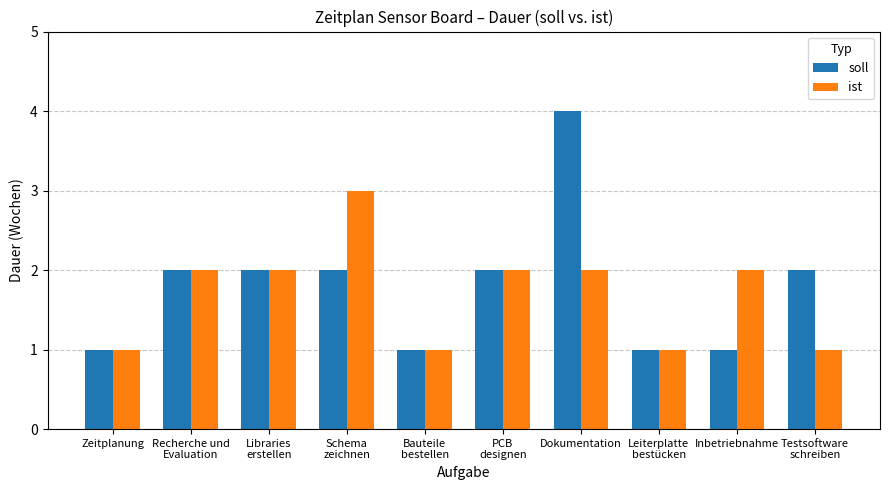

What is the total value across all series at Leiterplatte
bestücken?

2